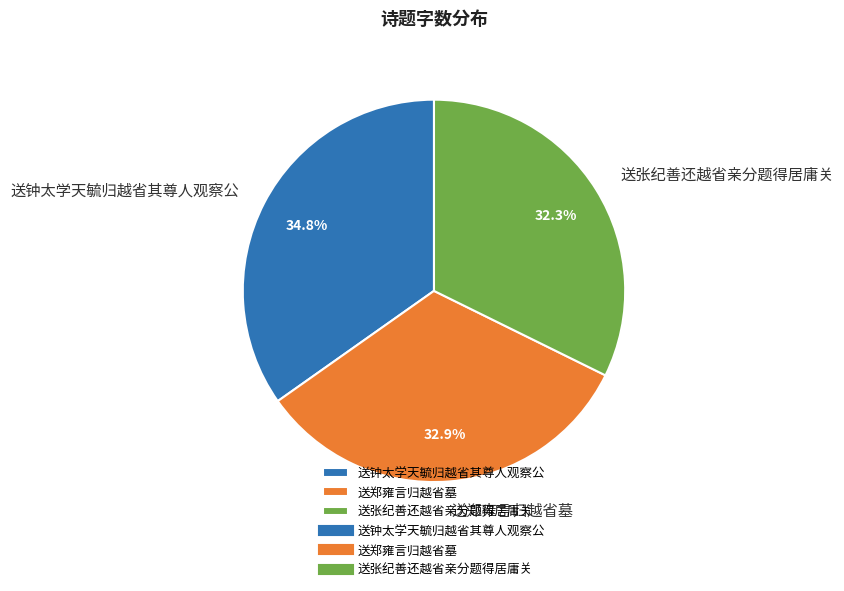

Between 送钟太学天毓归越省其尊人观察公 and 送张纪善还越省亲分题得居庸关, which is larger?

送钟太学天毓归越省其尊人观察公